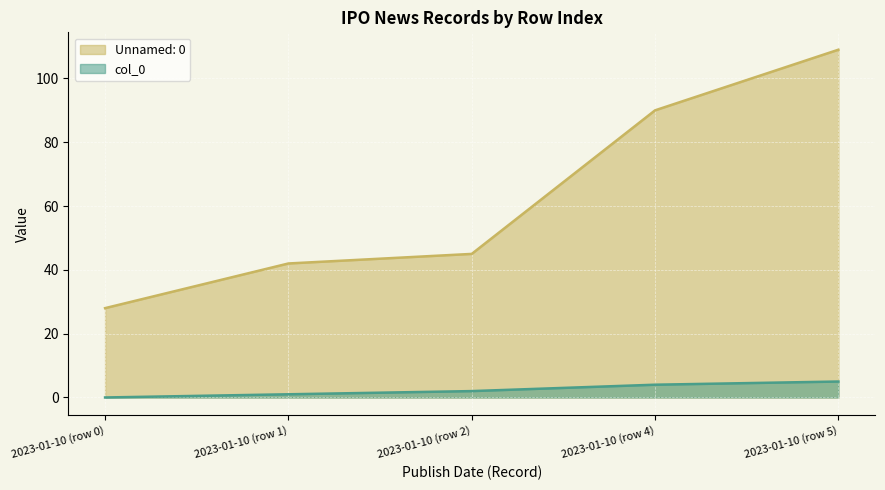

At how many categories does at least one series exceed 65?

2